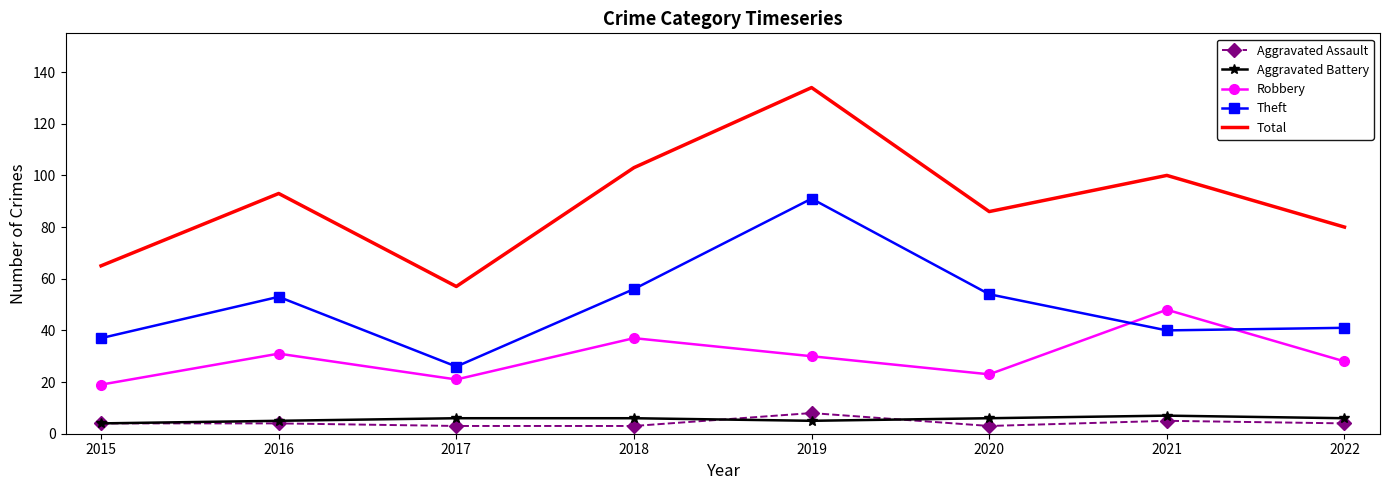

At which label does Theft reach its peak?

2019